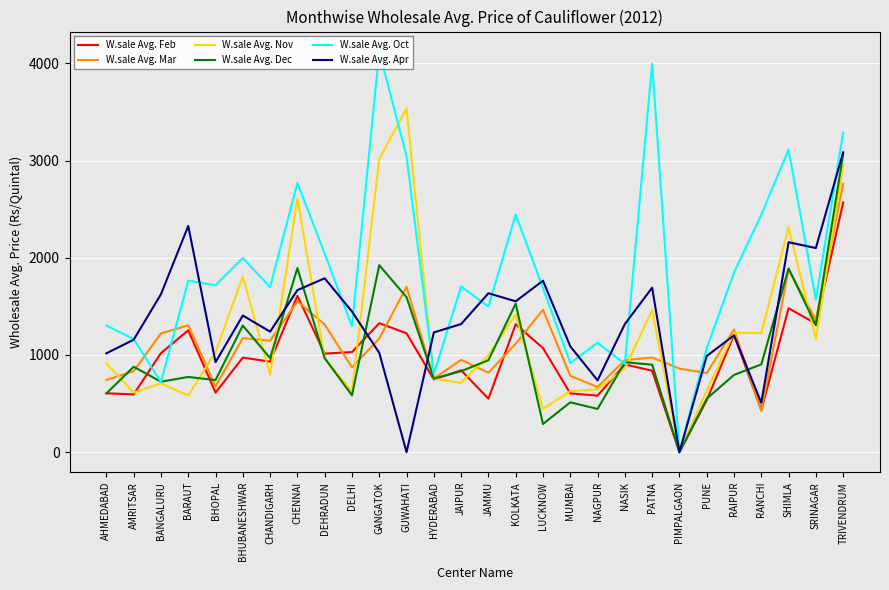

At how many categories does at least one series exceed 623?

28